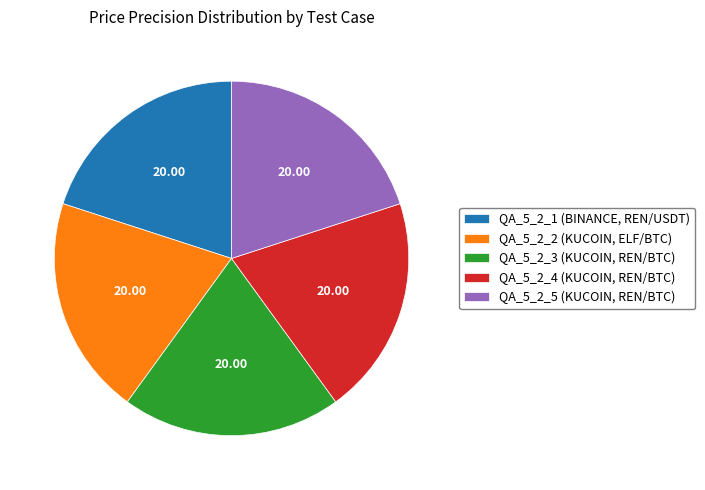

Do QA_5_2_1 (BINANCE, REN/USDT) and QA_5_2_3 (KUCOIN, REN/BTC) together represent more than half of the pie?

No